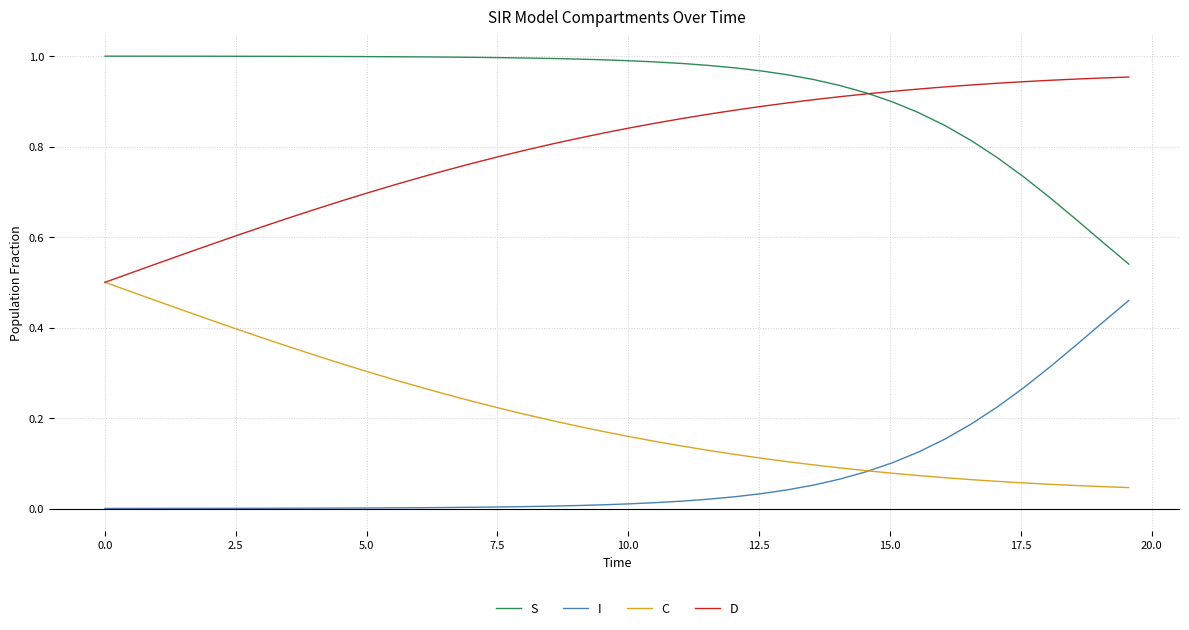

Rank the series by their average value, from lowest to highest.

I, C, D, S